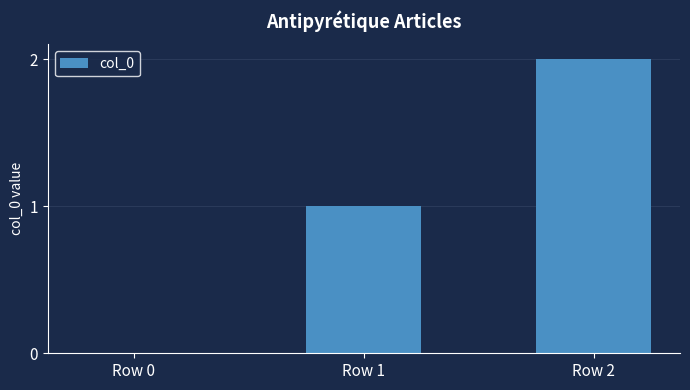

How many categories are shown in the chart?

3